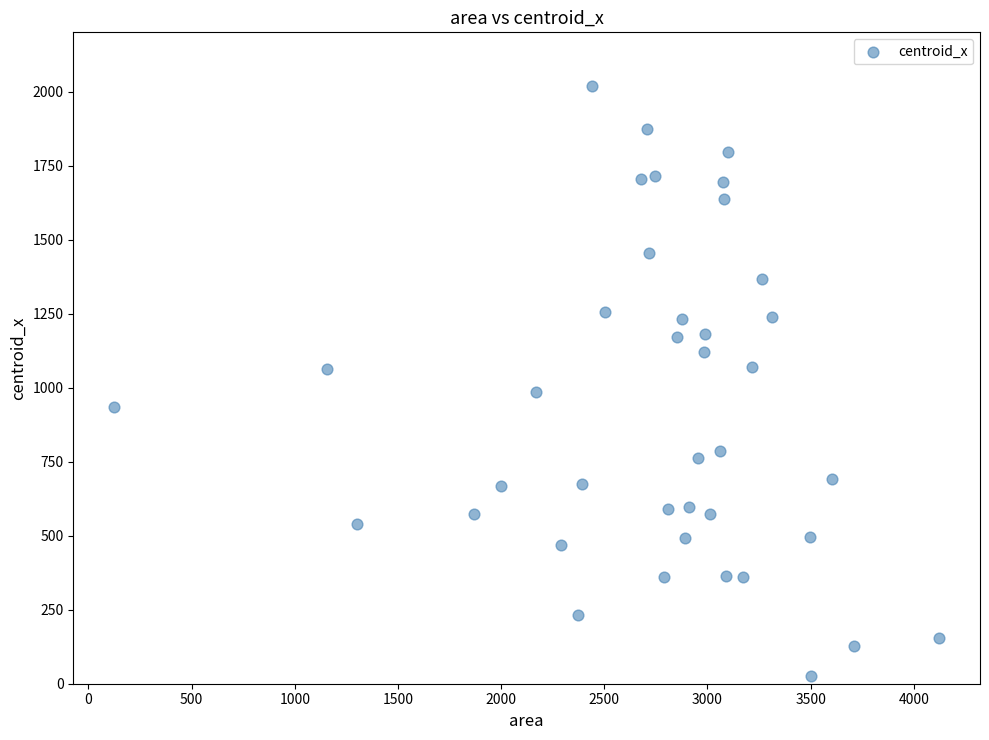

What is the range of X values (max minus min)?

3995.0